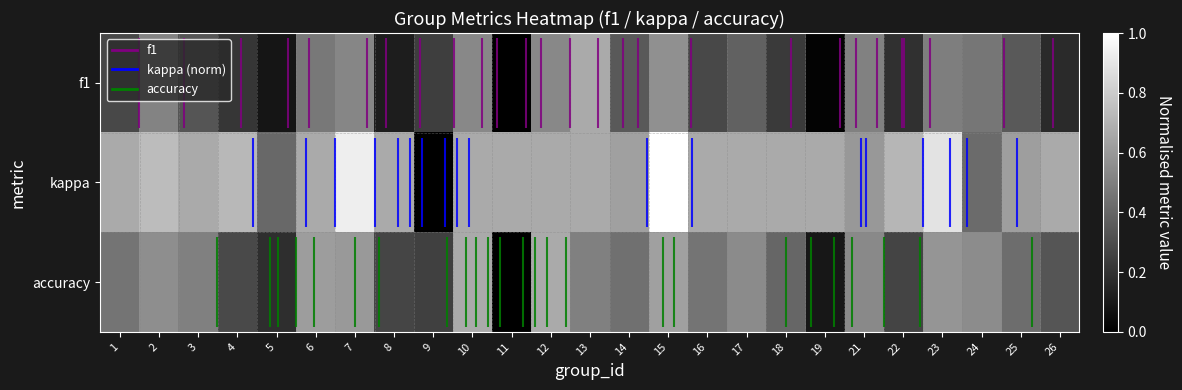

Which series changed the most between 8 and 15?

f1